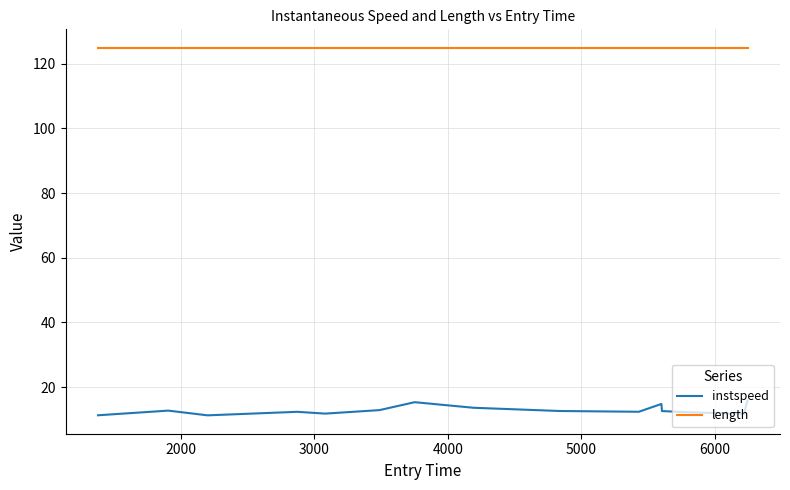

Which series has the widest spread of values?

instspeed